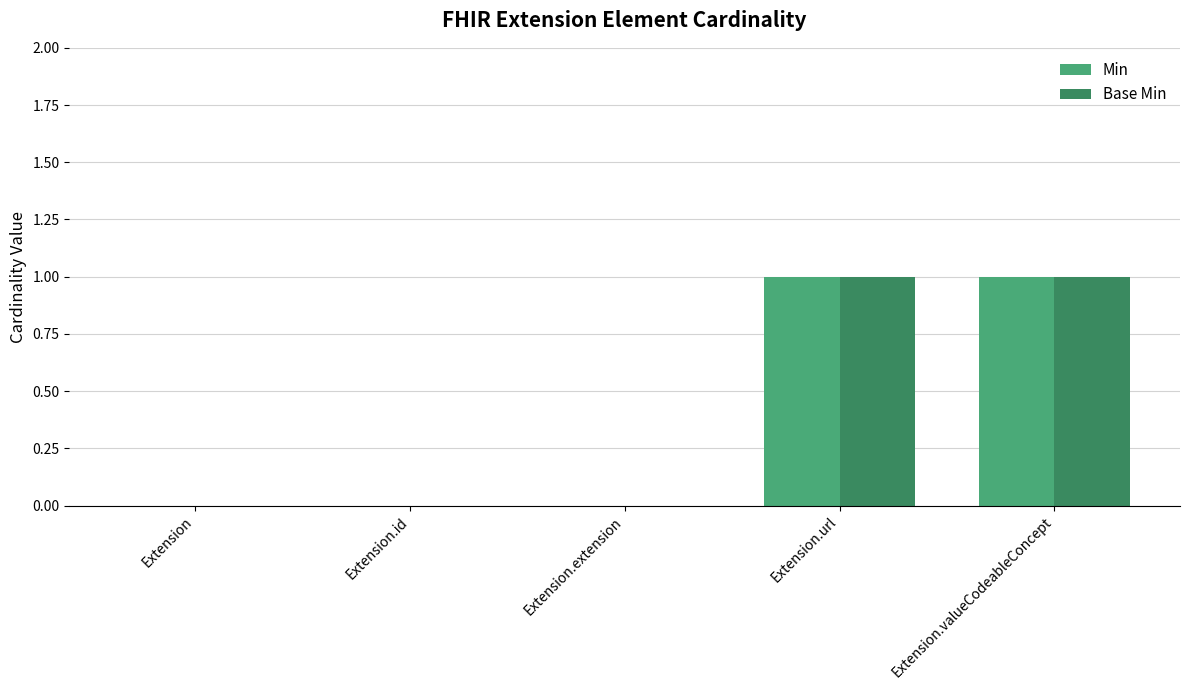

The Base Min series shows 1 at Extension.valueCodeableConcept. True or false?

True